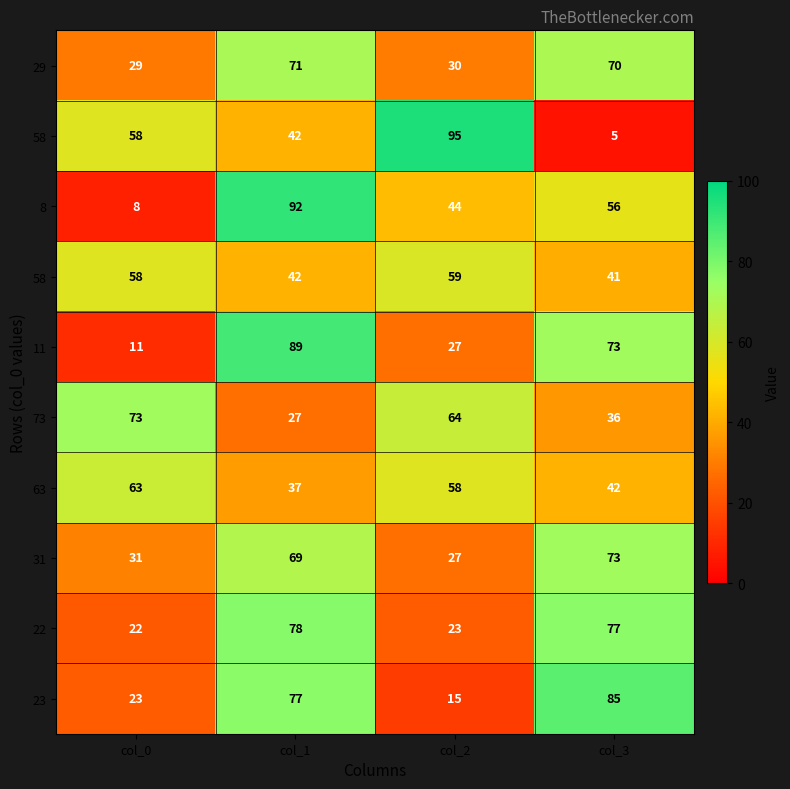

What is the total value across all series at col_1?

624